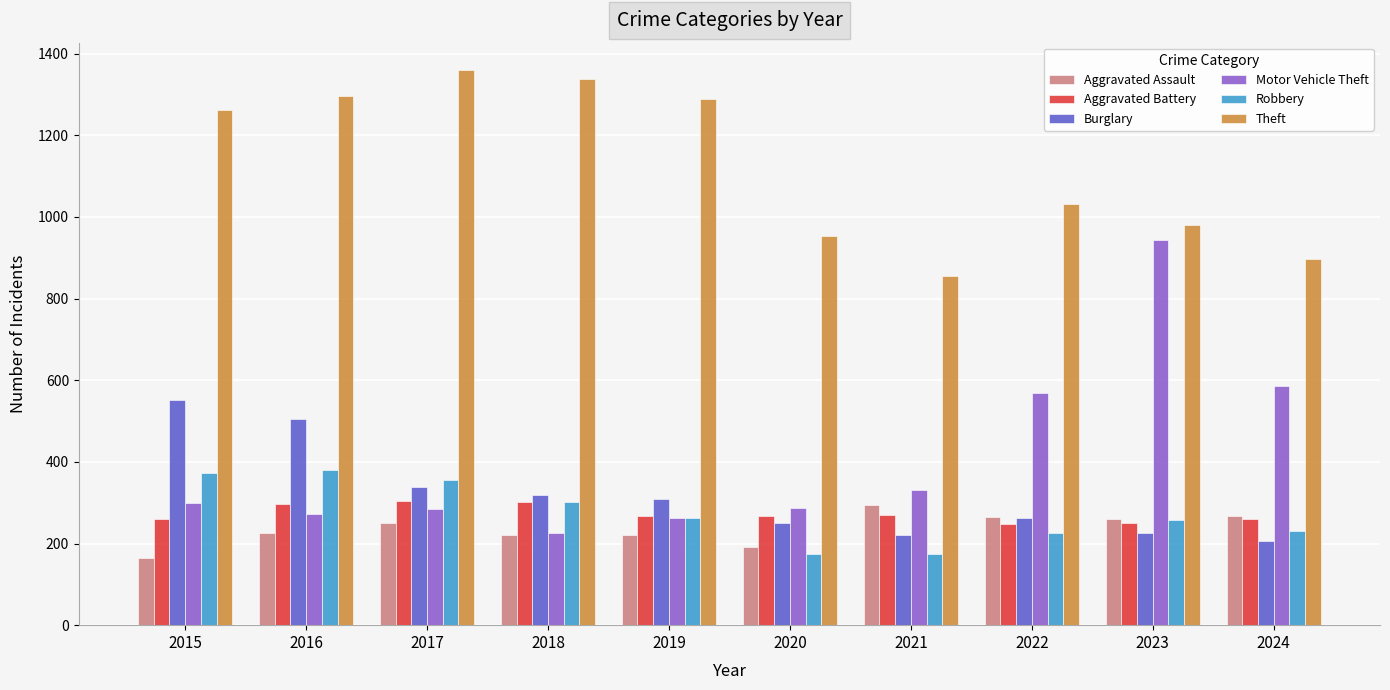

What is the difference between the highest and lowest values at 2018?

1117